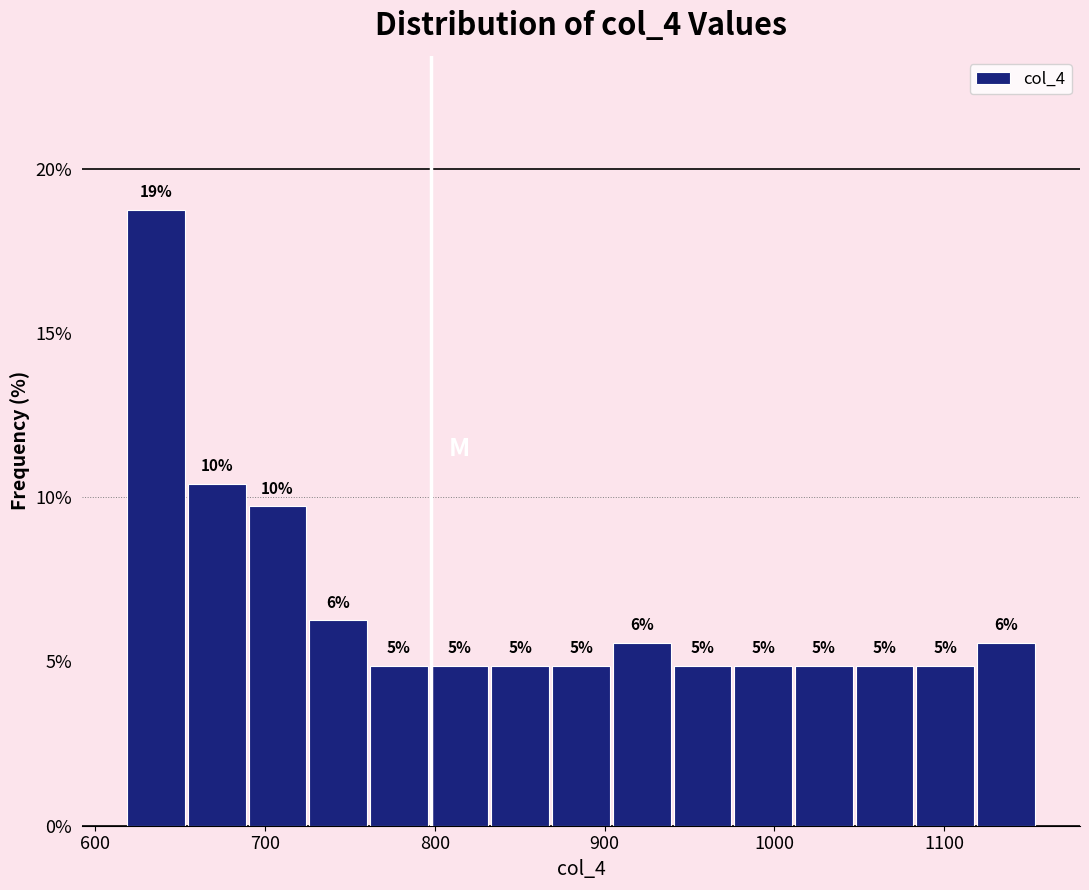

Read against the x-axis, roughly where is the centre of the tallest bar?

640